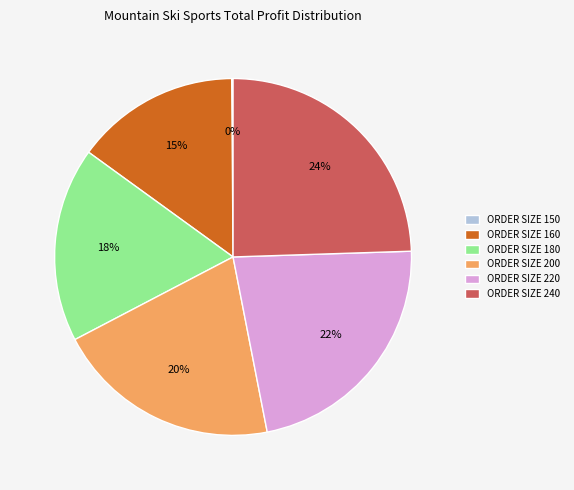

Is the sum of ORDER SIZE 200 and ORDER SIZE 220 greater than half?

No